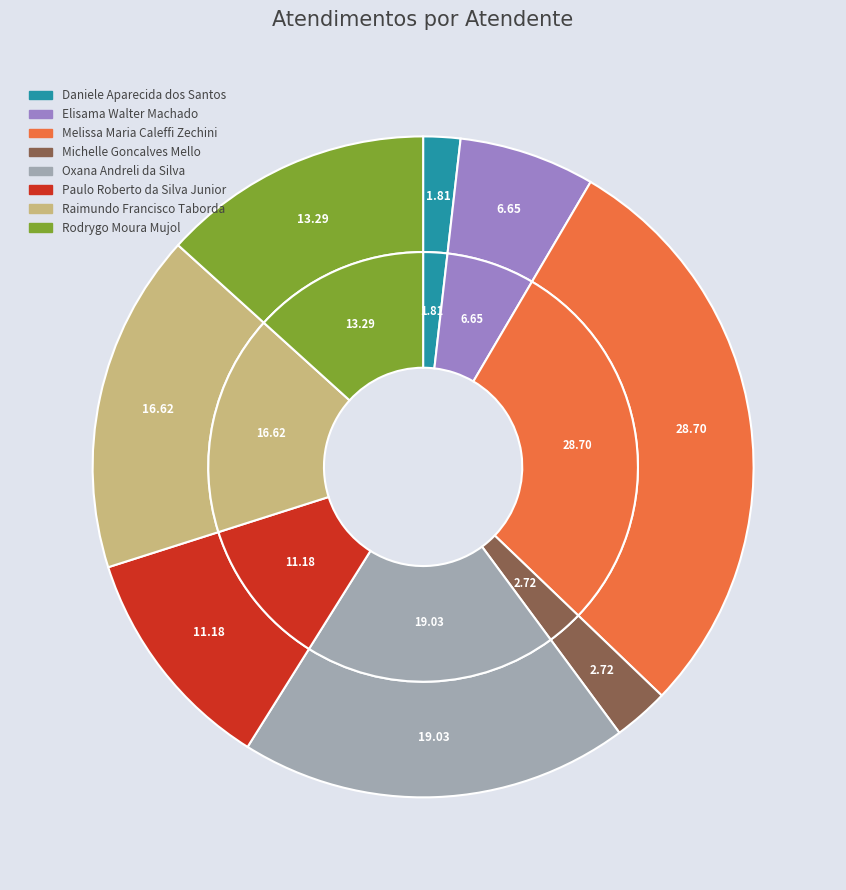

To the nearest percent, what portion does Melissa Maria Caleffi Zechini represent?

29%